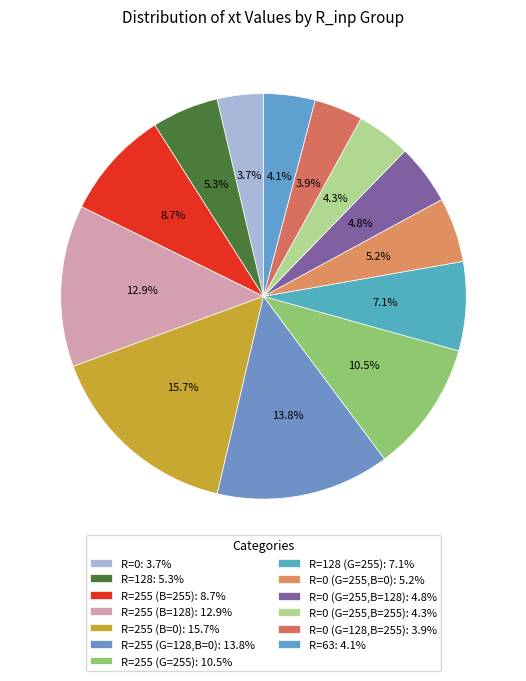

What is the largest slice in the pie chart?

R=255 (B=0)